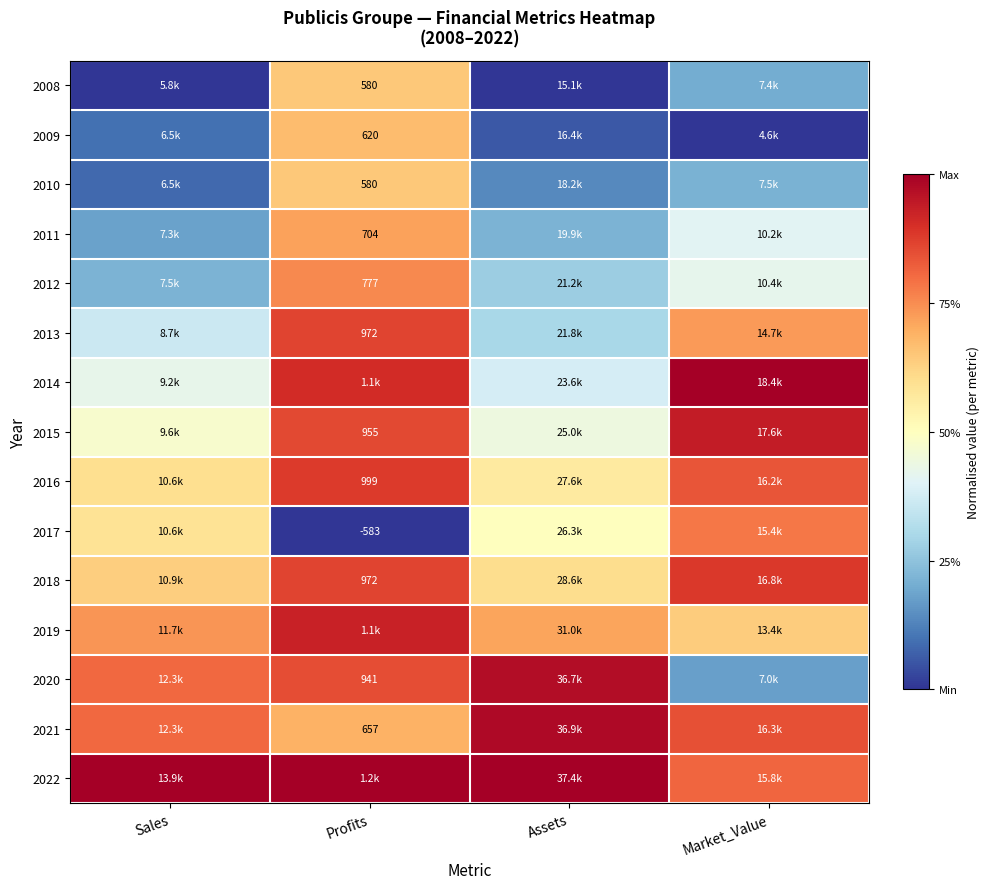

Is the value of 2016 at Profits greater than the value of 2013 at Profits?

Yes